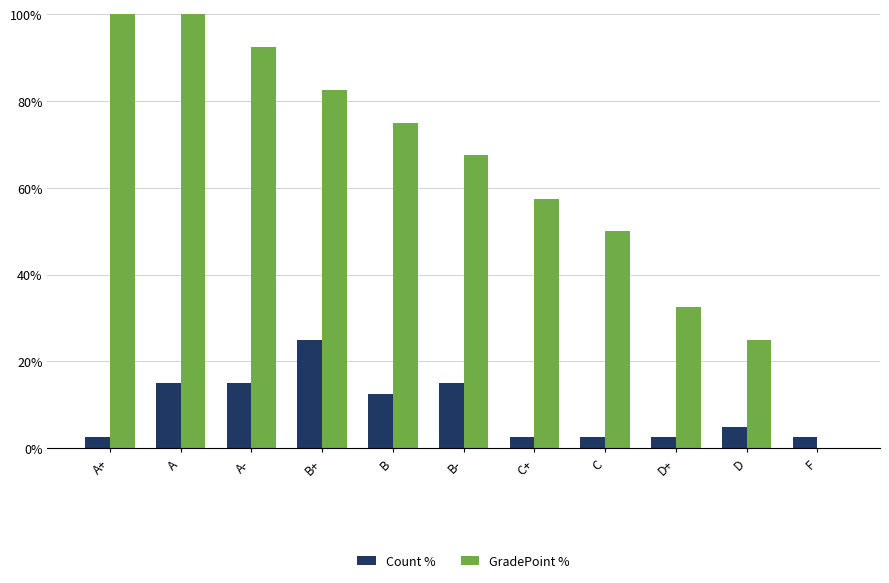

What is the spread (max minus min) of values at B-?

52.5